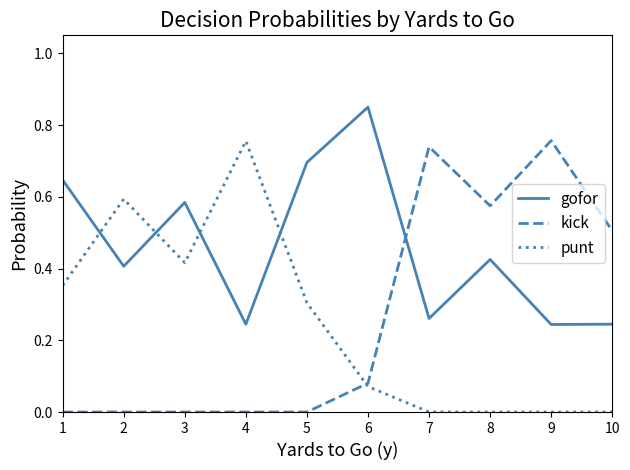

The punt series shows 0.6 at 1. True or false?

False